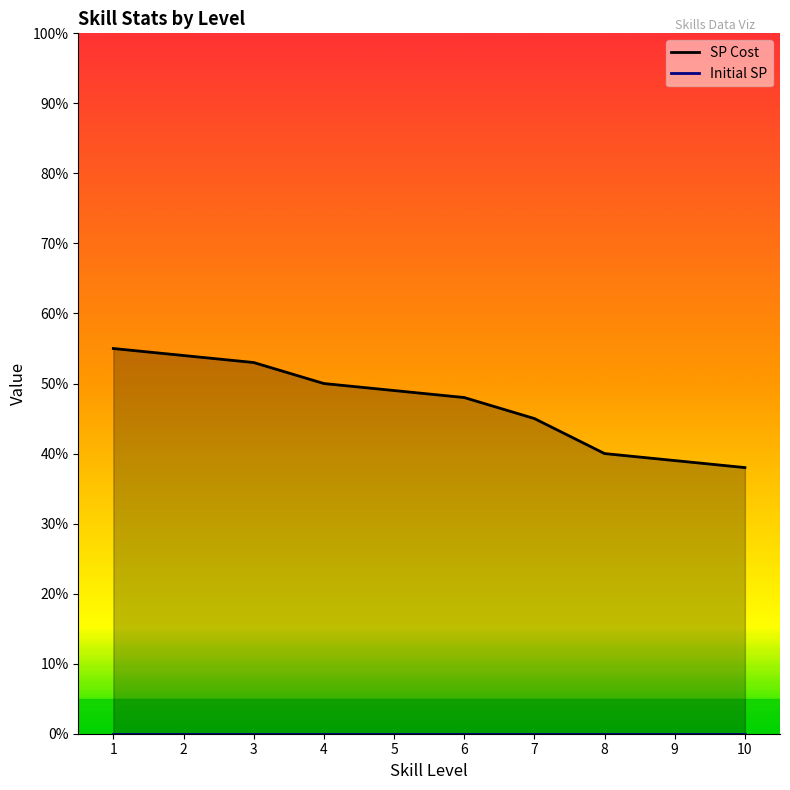

Reading left to right, what are all the values shown in this chart?

SP Cost: 1=55	2=54	3=53	4=50	5=49	6=48	7=45	8=40	9=39	10=38
Initial SP: 1=0	2=0	3=0	4=0	5=0	6=0	7=0	8=0	9=0	10=0